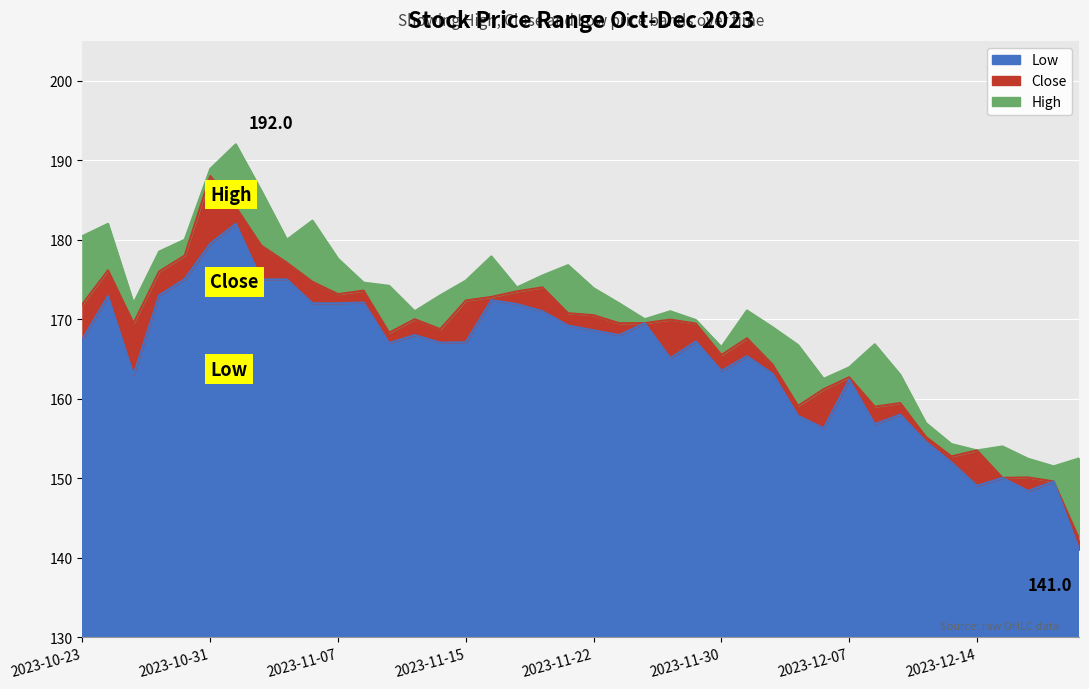

Rank the series at 2023-12-05 from lowest to highest value.

Low, Close, High